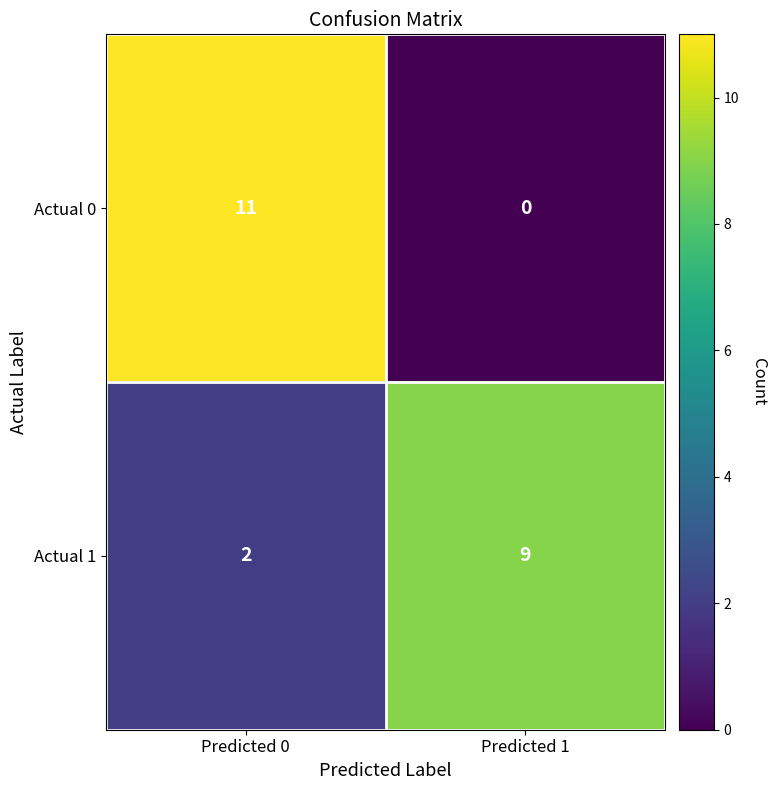

How many data points in Actual 1 are less than 9?

1